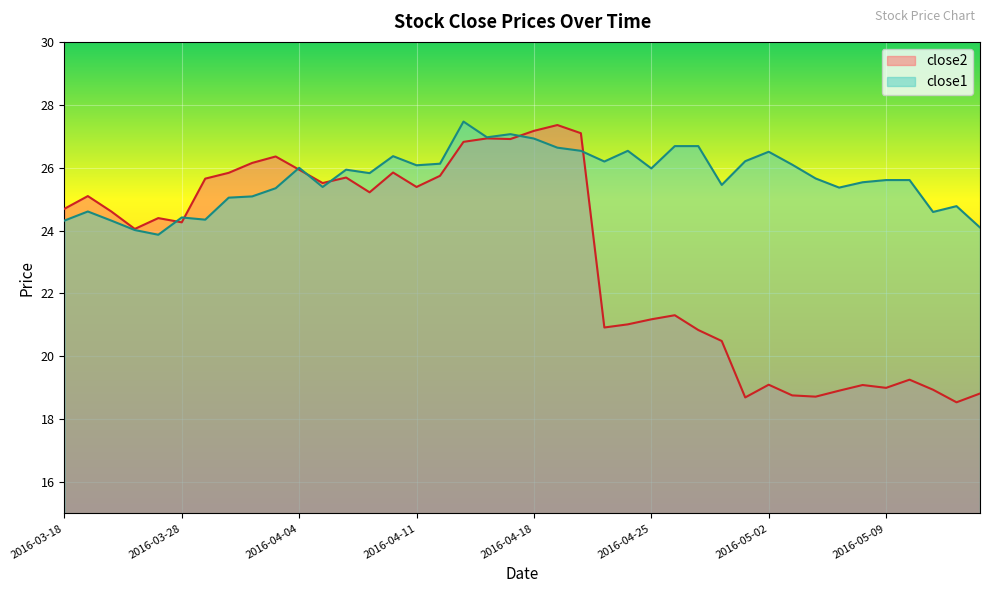

Rank the categories by close1 value from highest to lowest.

2016-04-13, 2016-04-15, 2016-04-14, 2016-04-18, 2016-04-26, 2016-04-27, 2016-04-19, 2016-04-20, 2016-04-22, 2016-05-02, 2016-04-08, 2016-04-29, 2016-04-21, 2016-04-12, 2016-05-03, 2016-04-11, 2016-04-04, 2016-04-25, 2016-04-06, 2016-04-07, 2016-05-04, 2016-05-09, 2016-05-10, 2016-05-06, 2016-04-28, 2016-04-05, 2016-05-05, 2016-04-01, 2016-03-31, 2016-03-30, 2016-05-12, 2016-03-21, 2016-05-11, 2016-03-28, 2016-03-29, 2016-03-18, 2016-03-22, 2016-05-13, 2016-03-23, 2016-03-24